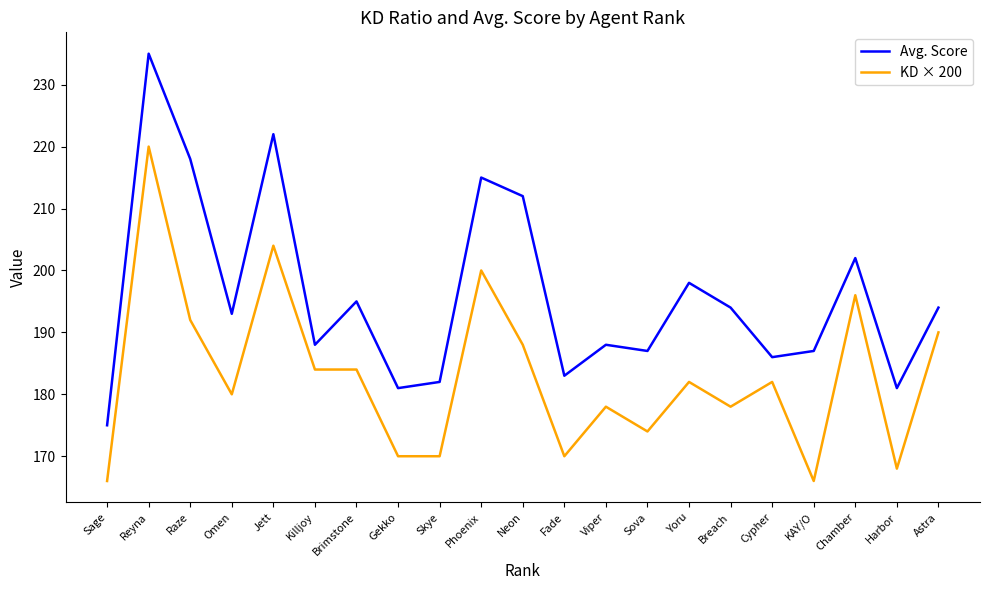

At how many categories does at least one series exceed 217?

3